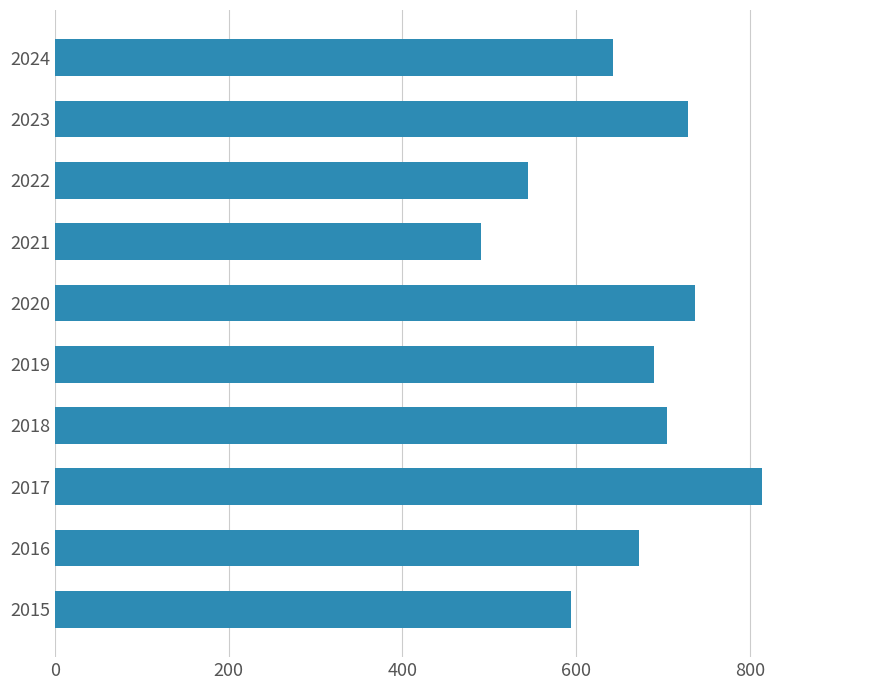

What is the approximate value at 2021?

491